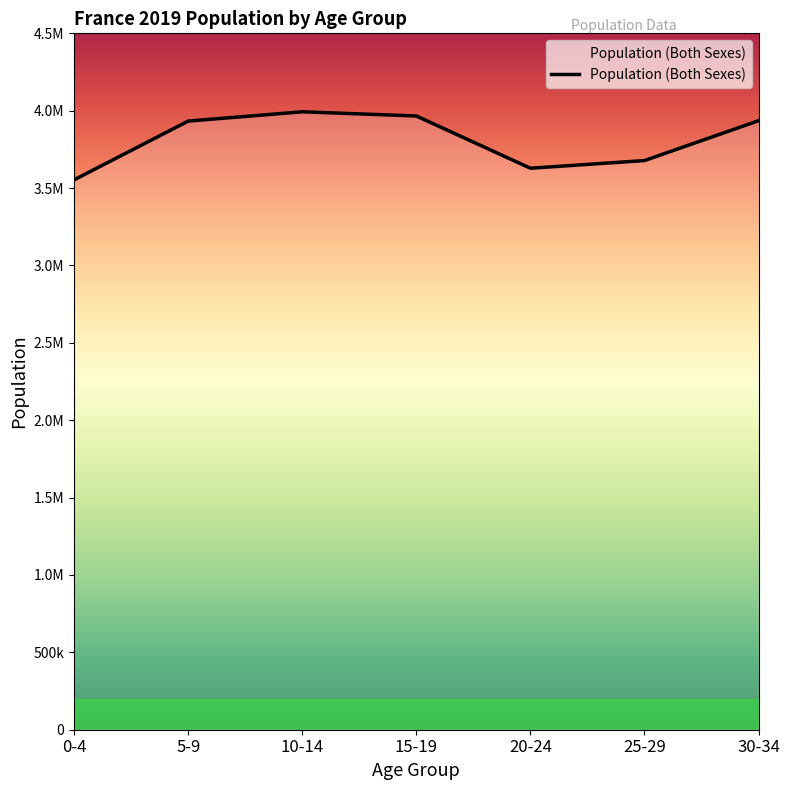

Does the chart display data point markers on the line(s)?

No